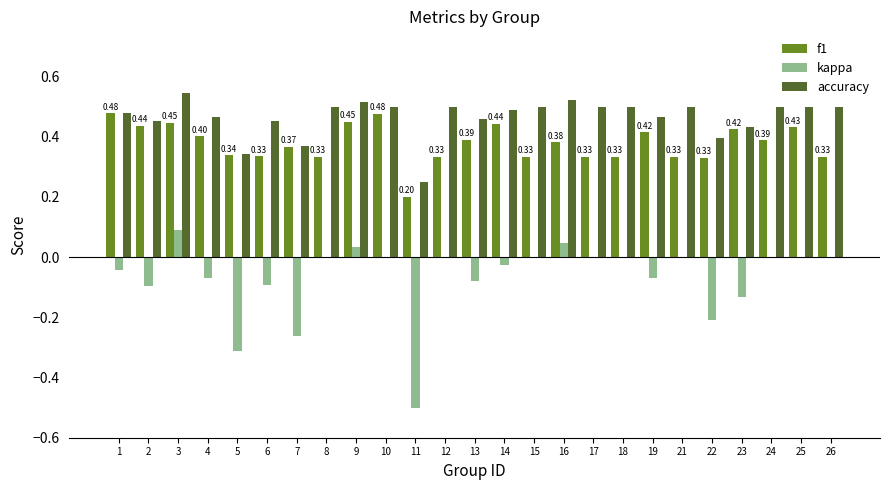

What is the sum of all f1 values?

9.5